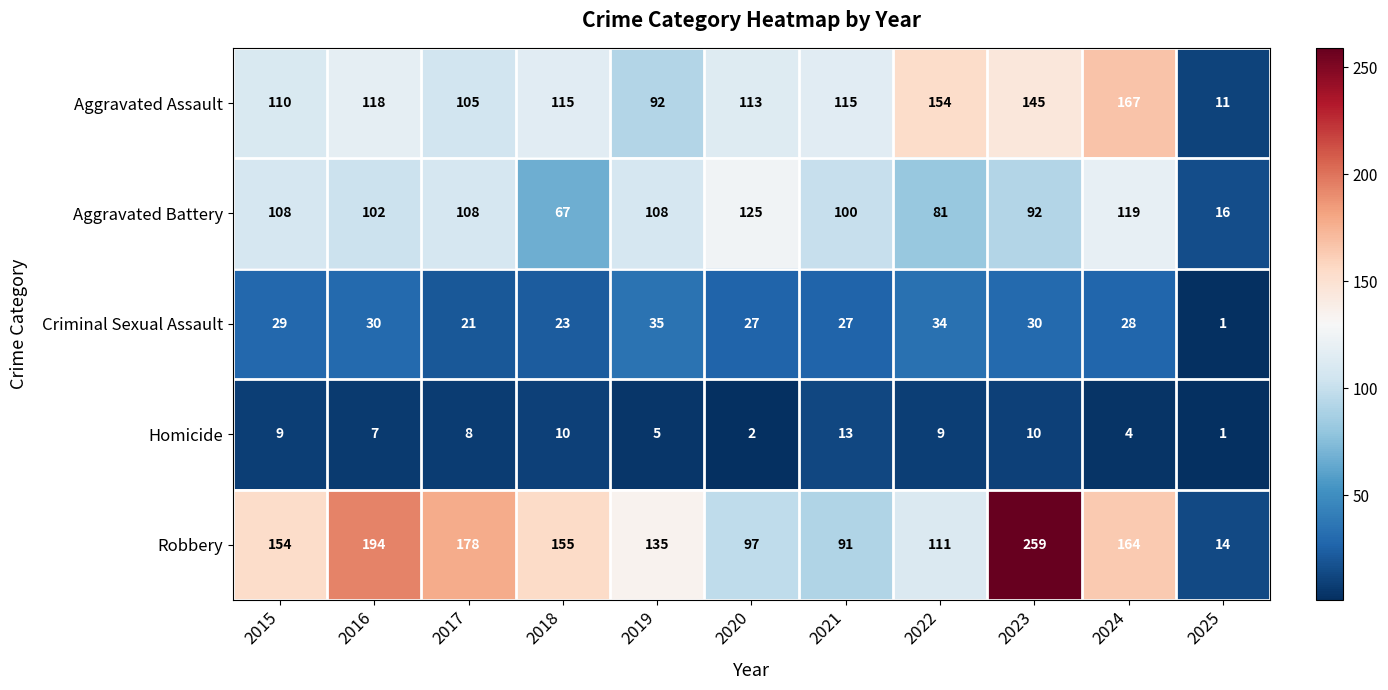

At which category does the chart reach its minimum across all series?

2025